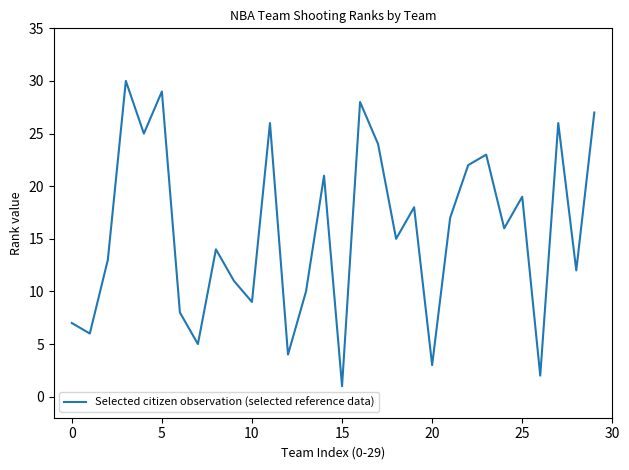

What is the greatest value displayed?

30